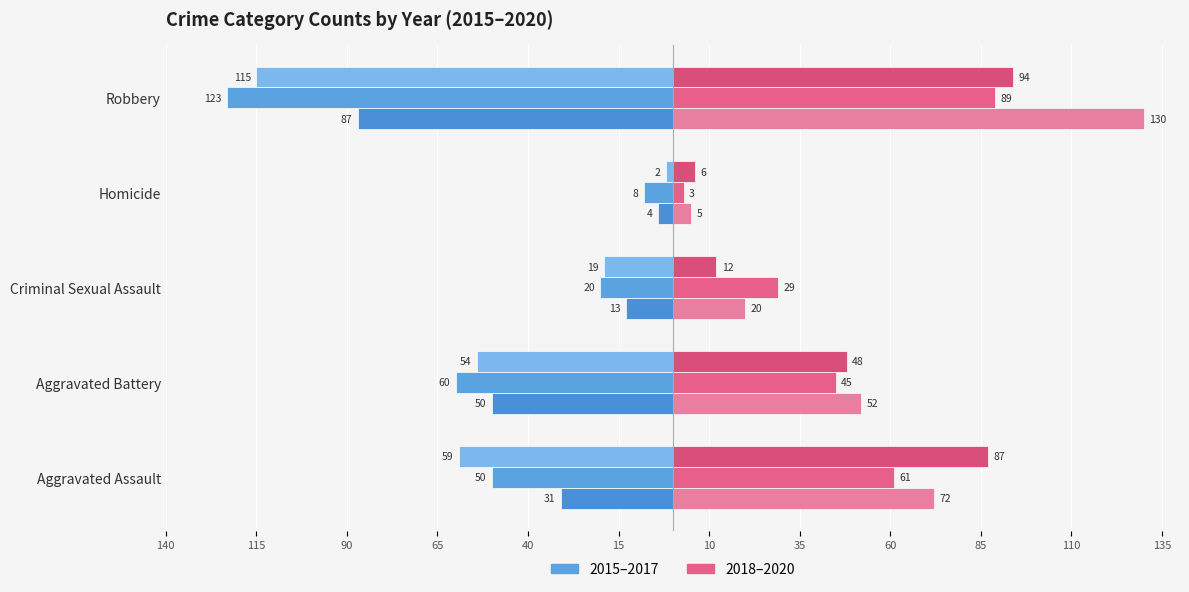

Reading left to right, extract all data points from this chart.

2015: -31	-50	-13	-4	-87
2016: -50	-60	-20	-8	-123
2017: -59	-54	-19	-2	-115
2018: 72	52	20	5	130
2019: 61	45	29	3	89
2020: 87	48	12	6	94